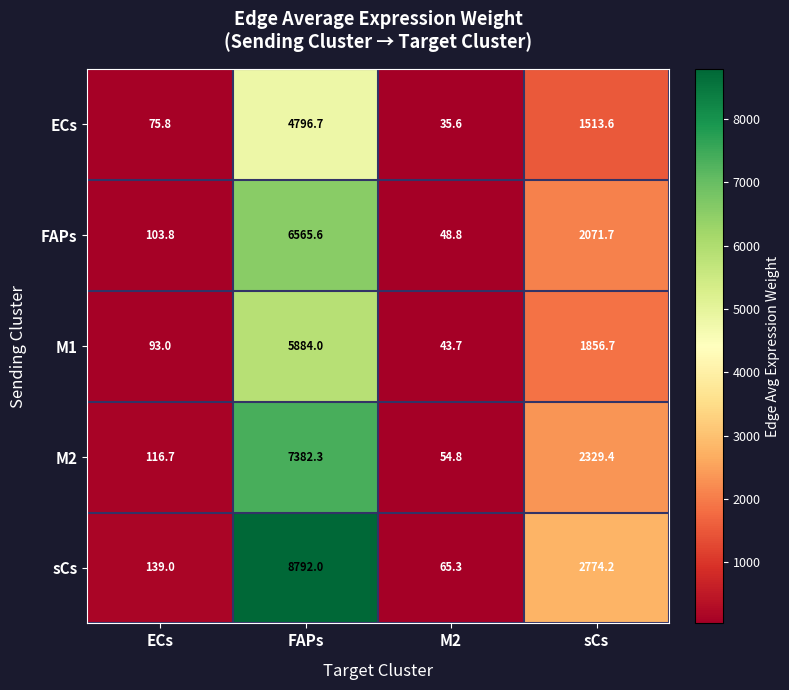

List the series in order of their overall mean, highest first.

sCs, M2, FAPs, M1, ECs